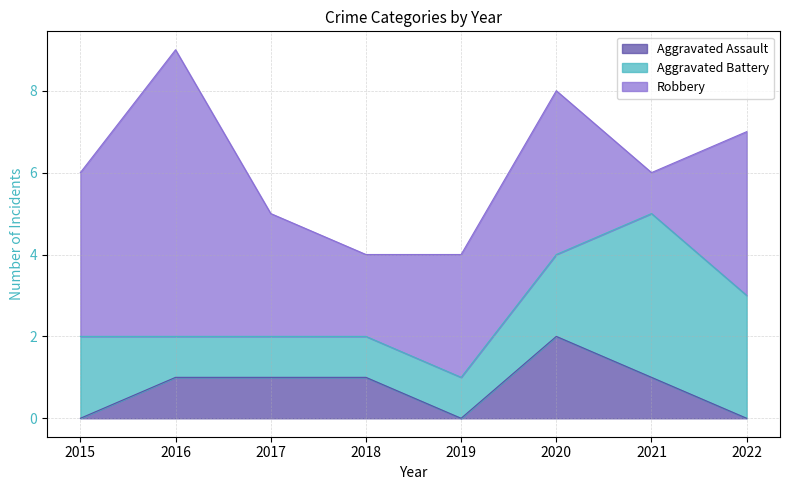

What is the value of the Aggravated Battery point at the 5th from the left?

1